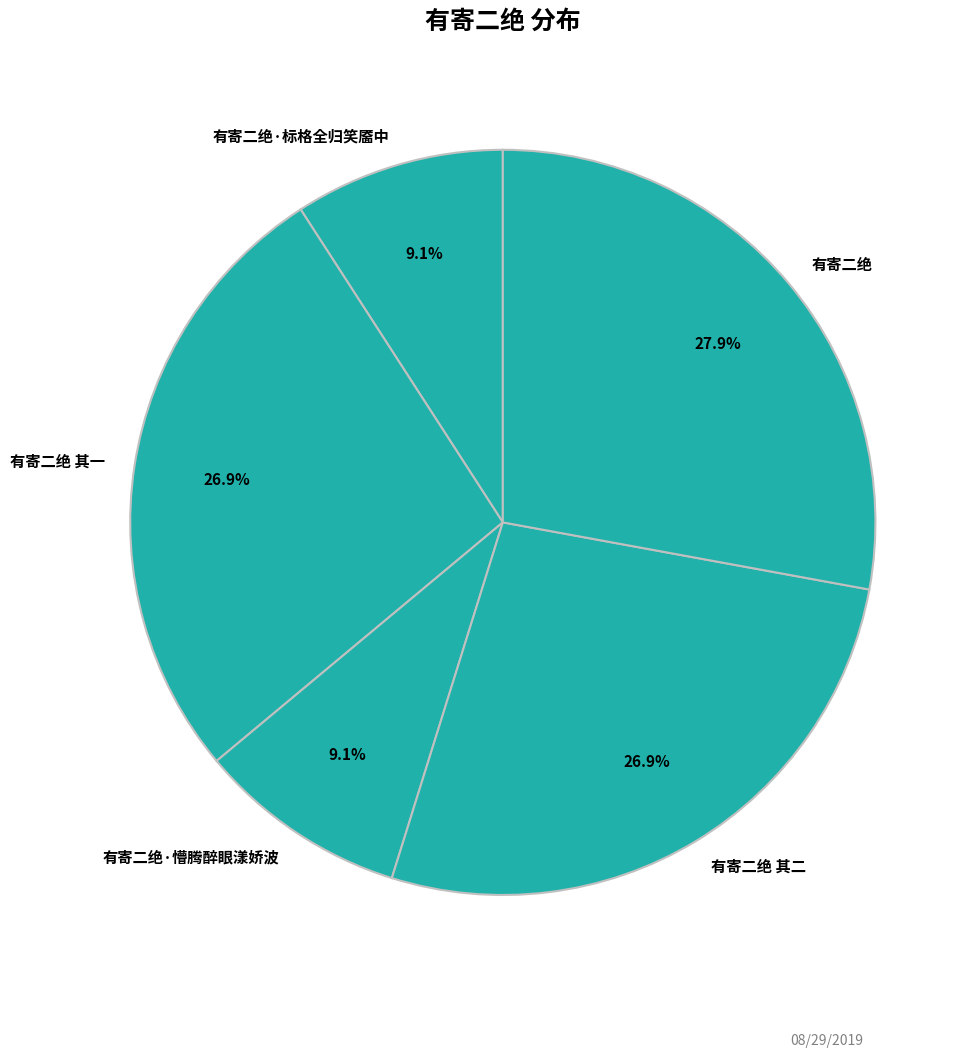

To the nearest percent, what is the difference between the largest and smallest slice percentages?

19%